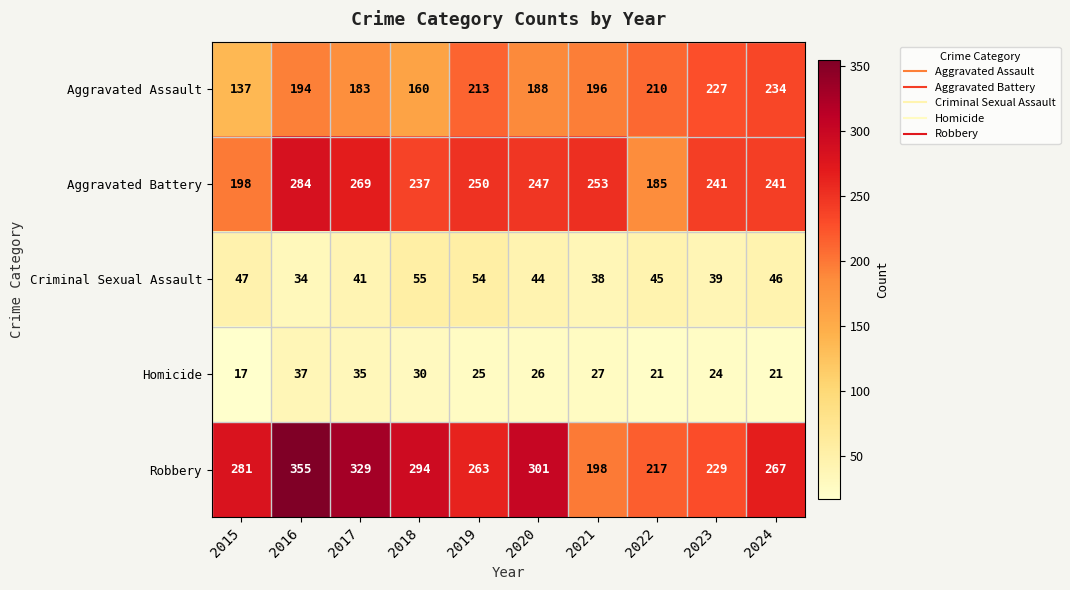

What is the spread (max minus min) of values at 2020?

275